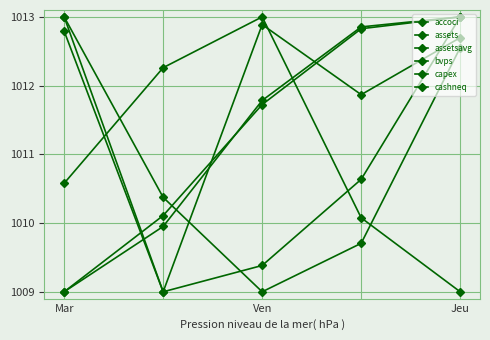

How many values in the assetsavg series are below 1010?

2